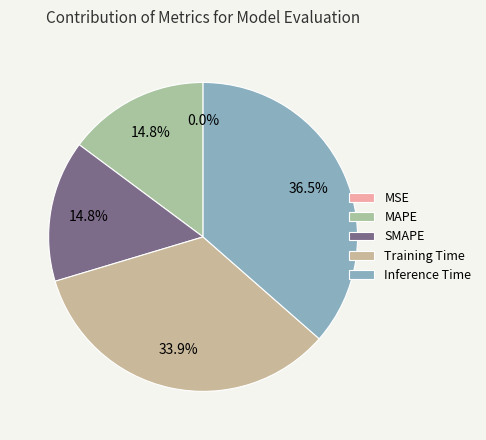

How many slices are in this pie chart?

5